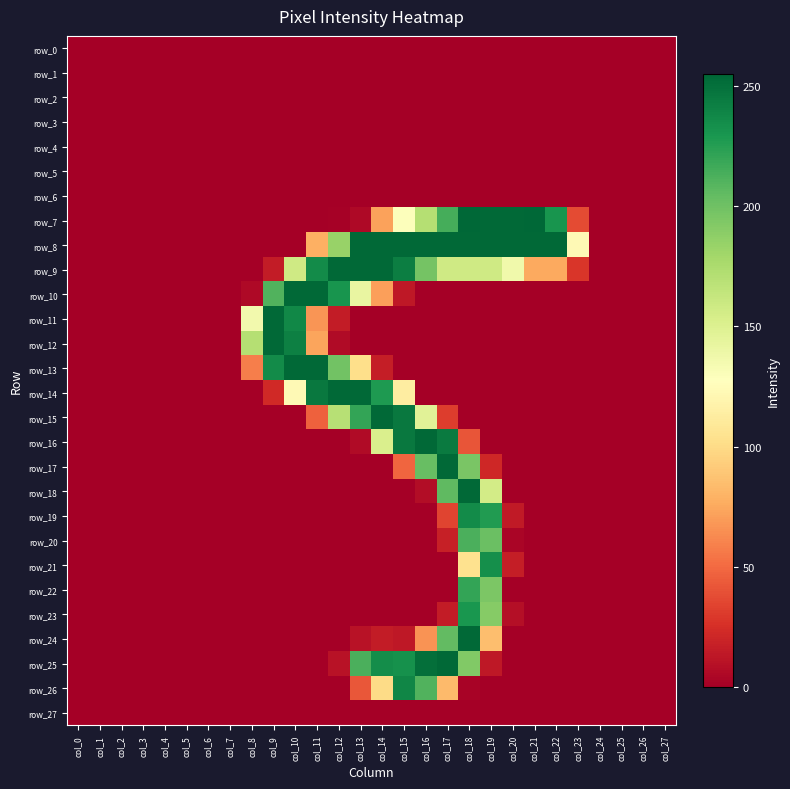

What is the maximum value shown in the chart?

255